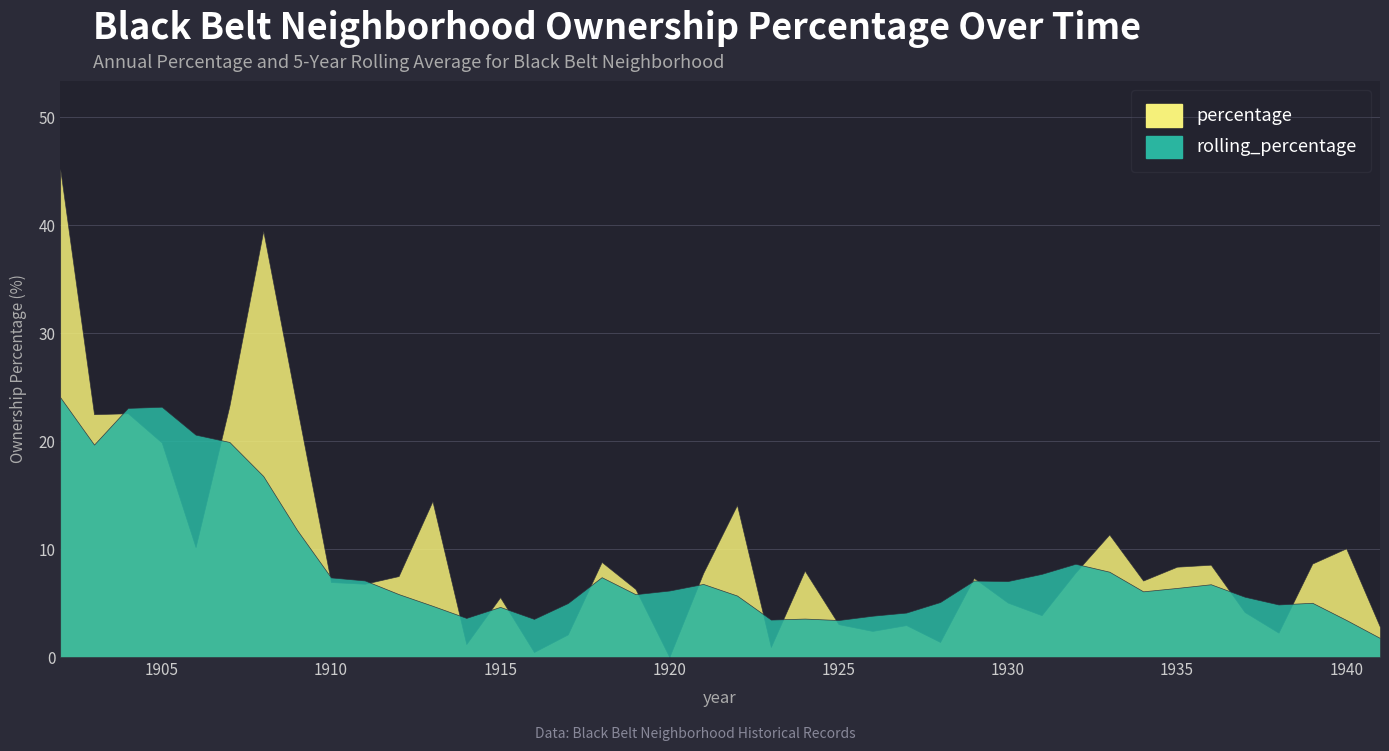

Is the value of percentage at 1929 greater than the value of rolling_percentage at 1902?

No